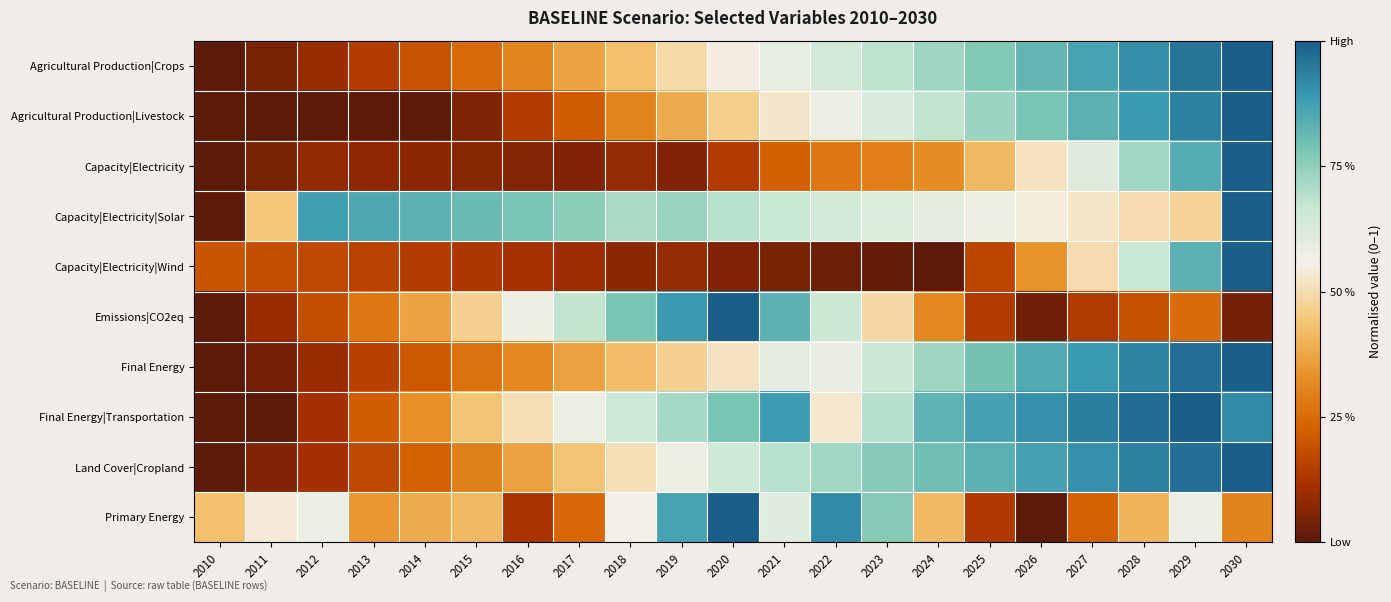

Reading left to right, transcribe all the data shown in this chart.

Agricultural Production|Crops: 2010=0.0	2011=0.0	2012=0.1	2013=0.1	2014=0.2	2015=0.2	2016=0.3	2017=0.4	2018=0.4	2019=0.5	2020=0.5	2021=0.6	2022=0.6	2023=0.7	2024=0.7	2025=0.8	2026=0.8	2027=0.9	2028=0.9	2029=1.0	2030=1.0
Agricultural Production|Livestock: 2010=0.0	2011=0.0	2012=0.0	2013=0.0	2014=0.0	2015=0.1	2016=0.1	2017=0.2	2018=0.3	2019=0.4	2020=0.5	2021=0.5	2022=0.6	2023=0.6	2024=0.7	2025=0.7	2026=0.8	2027=0.8	2028=0.9	2029=0.9	2030=1.0
Capacity|Electricity: 2010=0.0	2011=0.0	2012=0.1	2013=0.1	2014=0.1	2015=0.1	2016=0.1	2017=0.1	2018=0.1	2019=0.1	2020=0.1	2021=0.2	2022=0.3	2023=0.3	2024=0.3	2025=0.4	2026=0.5	2027=0.6	2028=0.7	2029=0.8	2030=1.0
Capacity|Electricity|Solar: 2010=0.0	2011=0.4	2012=0.9	2013=0.9	2014=0.8	2015=0.8	2016=0.8	2017=0.8	2018=0.7	2019=0.7	2020=0.7	2021=0.7	2022=0.6	2023=0.6	2024=0.6	2025=0.6	2026=0.5	2027=0.5	2028=0.5	2029=0.5	2030=1.0
Capacity|Electricity|Wind: 2010=0.2	2011=0.2	2012=0.2	2013=0.2	2014=0.1	2015=0.1	2016=0.1	2017=0.1	2018=0.1	2019=0.1	2020=0.1	2021=0.0	2022=0.0	2023=0.0	2024=0.0	2025=0.2	2026=0.3	2027=0.5	2028=0.7	2029=0.8	2030=1.0
Emissions|CO2eq: 2010=0.0	2011=0.1	2012=0.2	2013=0.3	2014=0.4	2015=0.5	2016=0.6	2017=0.7	2018=0.8	2019=0.9	2020=1.0	2021=0.8	2022=0.7	2023=0.5	2024=0.3	2025=0.1	2026=0.0	2027=0.1	2028=0.2	2029=0.3	2030=0.0
Final Energy: 2010=0.0	2011=0.0	2012=0.1	2013=0.2	2014=0.2	2015=0.3	2016=0.3	2017=0.4	2018=0.4	2019=0.5	2020=0.5	2021=0.6	2022=0.6	2023=0.7	2024=0.7	2025=0.8	2026=0.8	2027=0.9	2028=0.9	2029=1.0	2030=1.0
Final Energy|Transportation: 2010=0.0	2011=0.0	2012=0.1	2013=0.2	2014=0.3	2015=0.4	2016=0.5	2017=0.6	2018=0.7	2019=0.7	2020=0.8	2021=0.9	2022=0.5	2023=0.7	2024=0.8	2025=0.9	2026=0.9	2027=0.9	2028=1.0	2029=1.0	2030=0.9
Land Cover|Cropland: 2010=0.0	2011=0.1	2012=0.1	2013=0.2	2014=0.2	2015=0.3	2016=0.4	2017=0.4	2018=0.5	2019=0.6	2020=0.6	2021=0.7	2022=0.7	2023=0.8	2024=0.8	2025=0.8	2026=0.9	2027=0.9	2028=0.9	2029=1.0	2030=1.0
Primary Energy: 2010=0.4	2011=0.5	2012=0.6	2013=0.3	2014=0.4	2015=0.4	2016=0.1	2017=0.2	2018=0.6	2019=0.9	2020=1.0	2021=0.6	2022=0.9	2023=0.8	2024=0.4	2025=0.1	2026=0.0	2027=0.2	2028=0.4	2029=0.6	2030=0.3